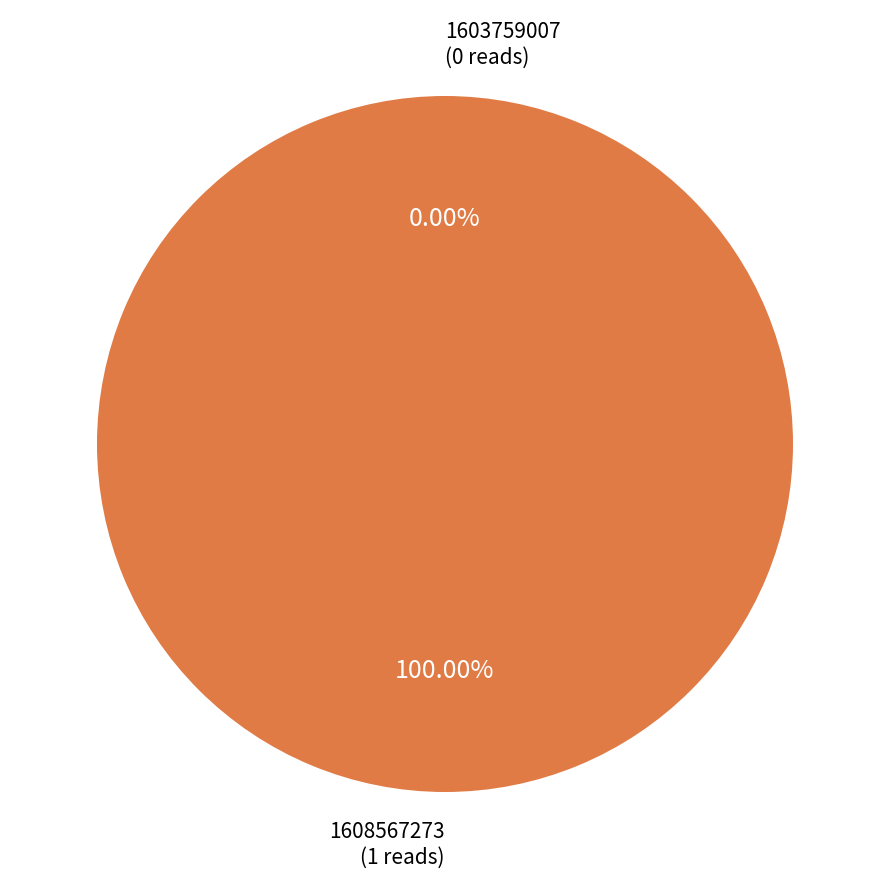

To the nearest percent, what percentage of the pie is 1608567273?

100%